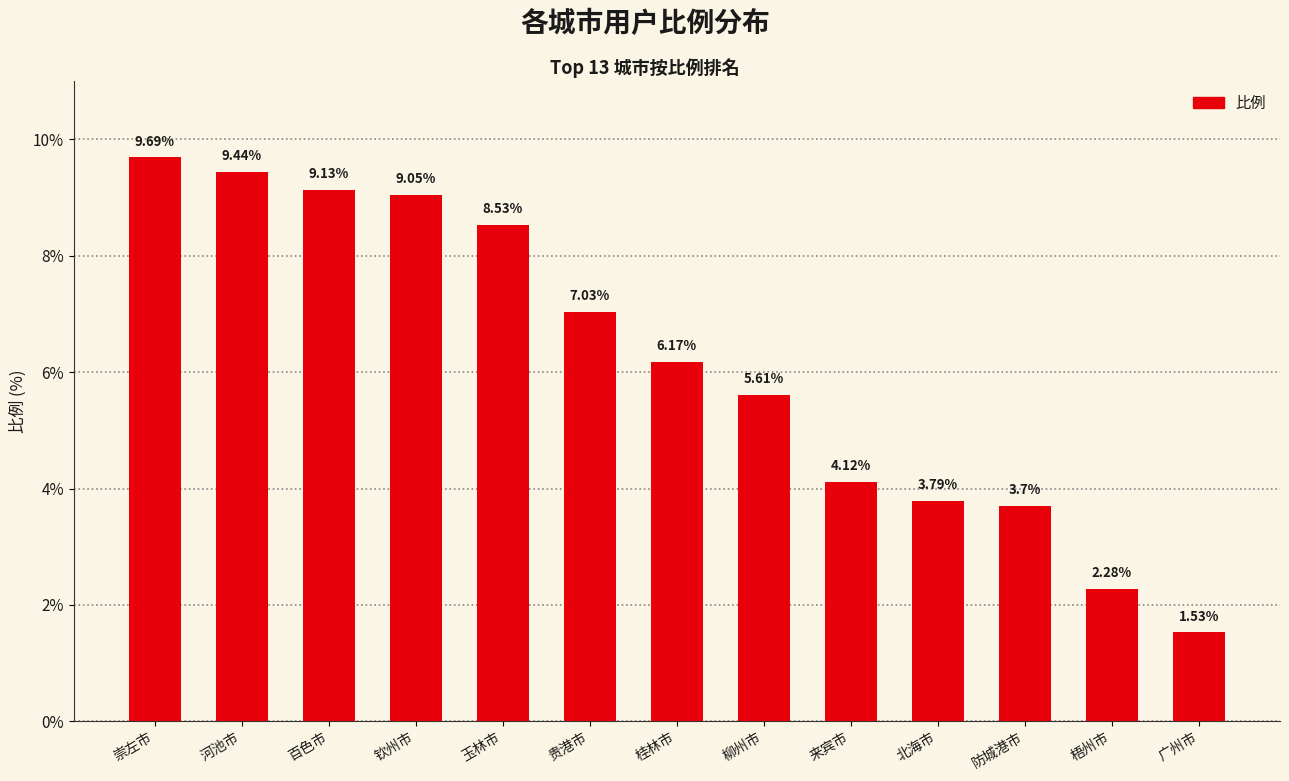

At which label is the value closest to 5?

柳州市